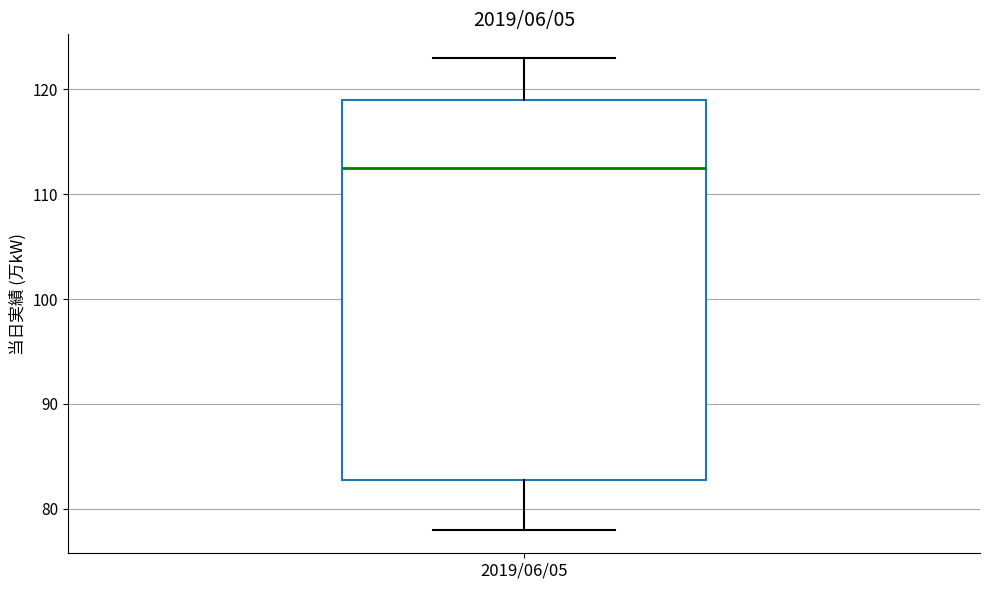

Where does the lower whisker of the box for 2019/06/05 end on the y-axis? The values are not printed on the chart, so give them approximately, as read against the axis.

78